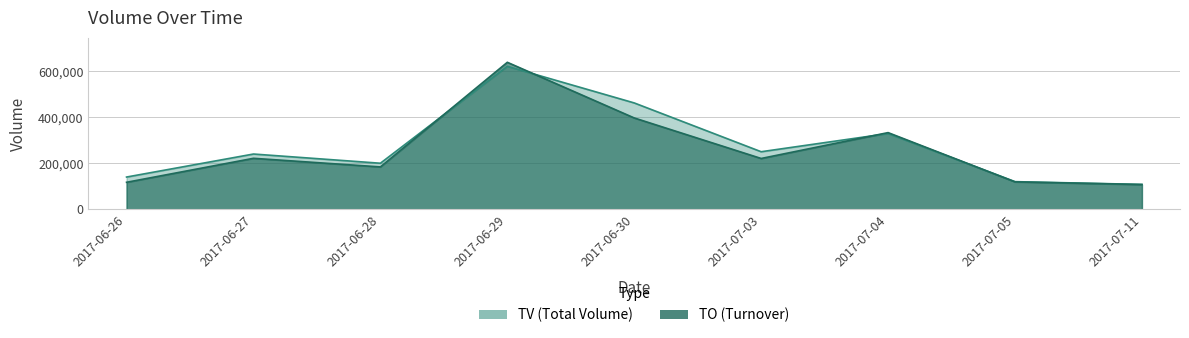

What is the sum of all TV values?

2470000